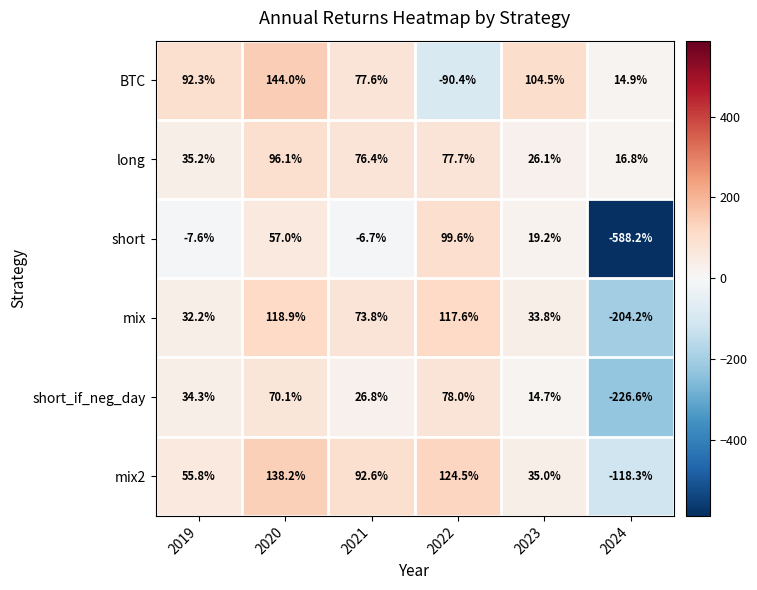

What is the sum of all short_if_neg_day values?

-2.7